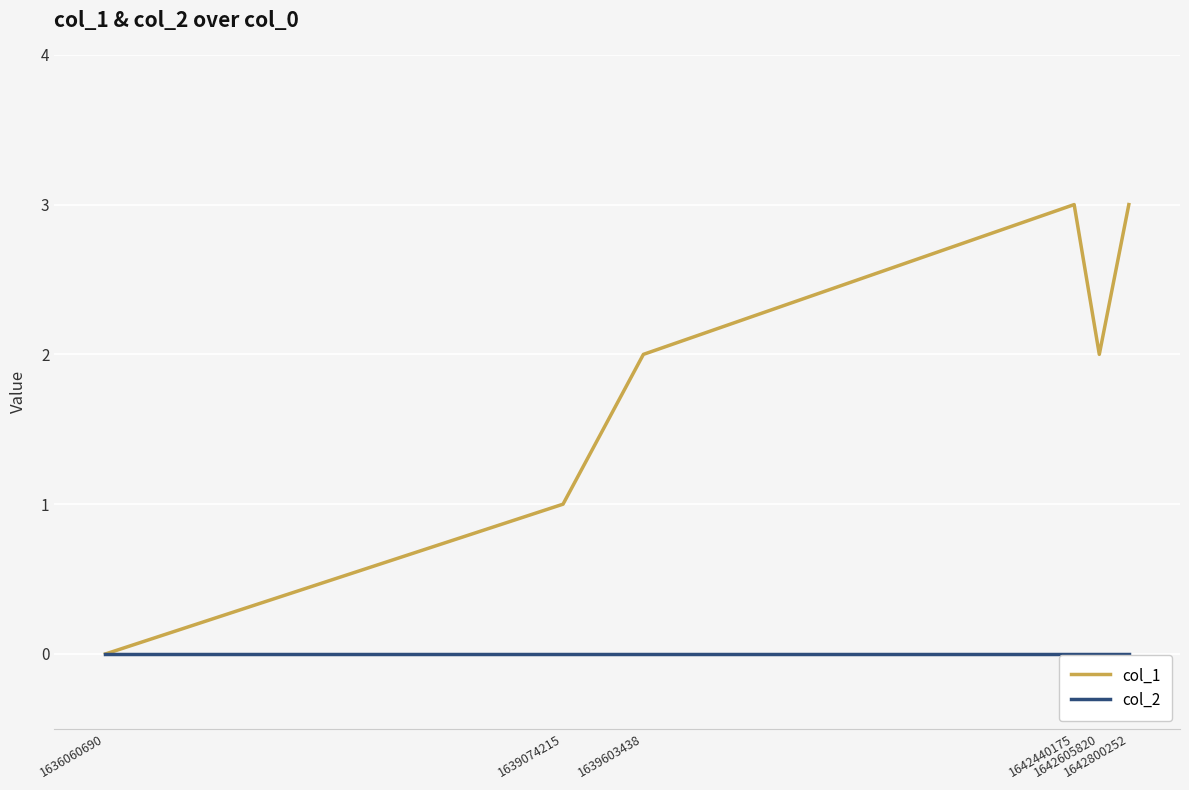

Count the col_1 values in the range 1 to 3.

5